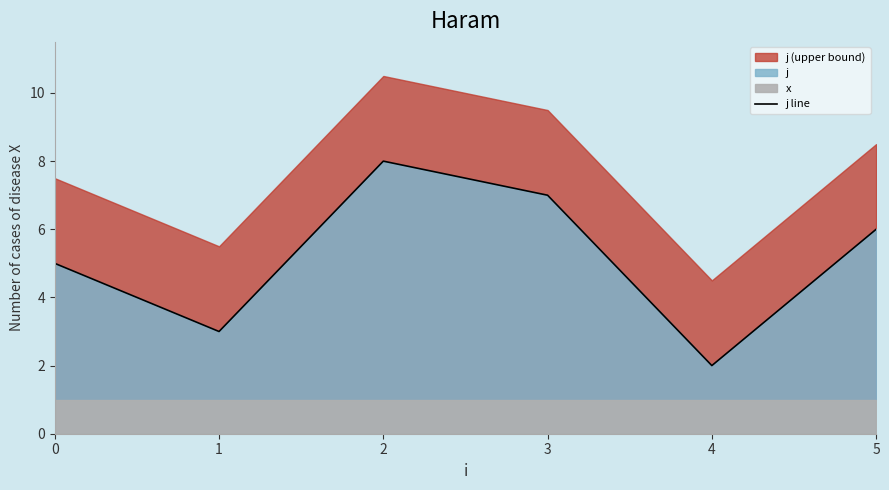

How many values are between 3 and 7?

5